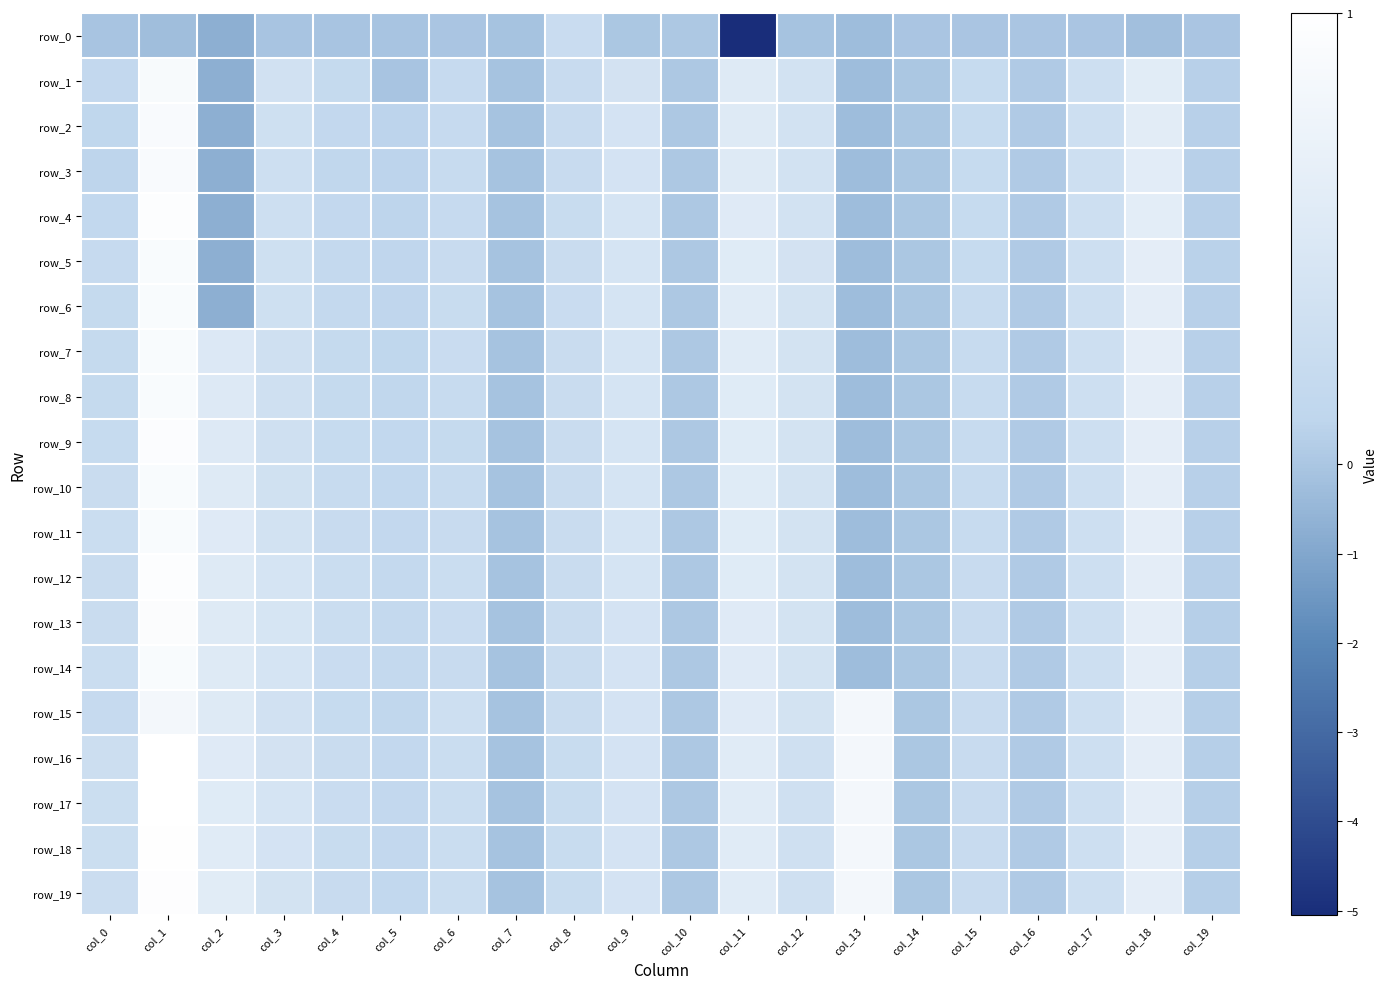

Between col_14 and col_18, which is larger?

col_14